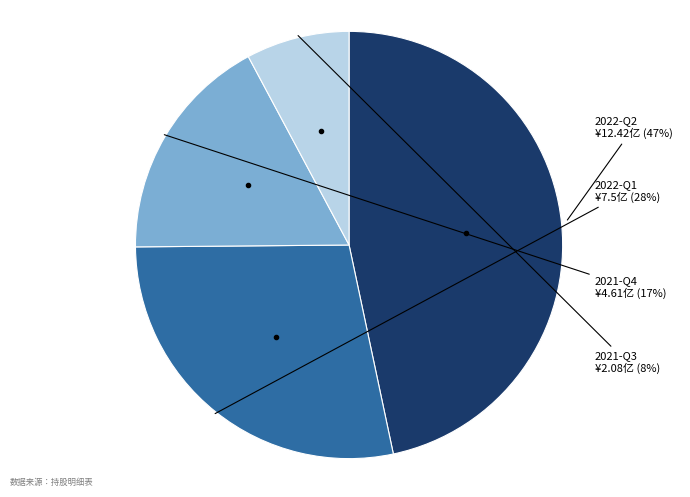

Is there any slice that represents more than half of the pie?

No